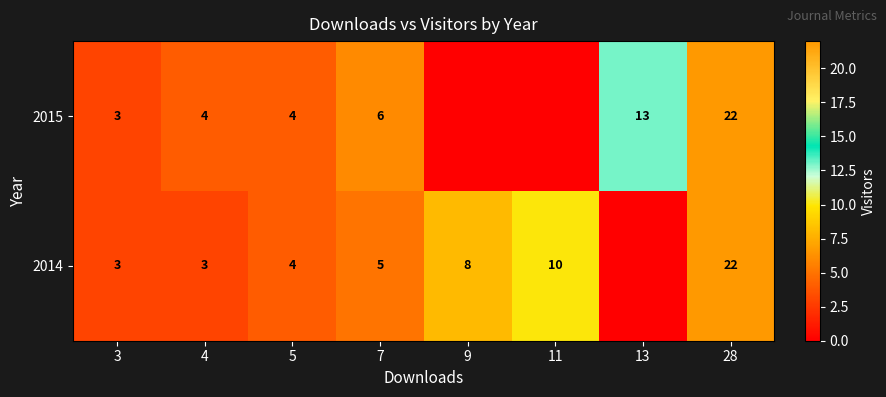

At how many categories does at least one series exceed 2?

8